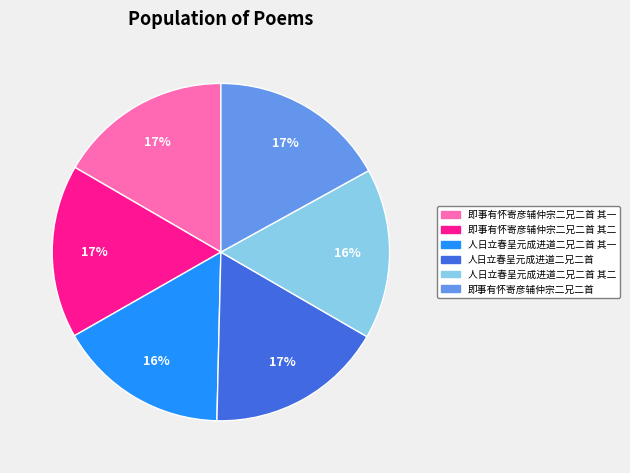

Count the number of slices in the pie.

6